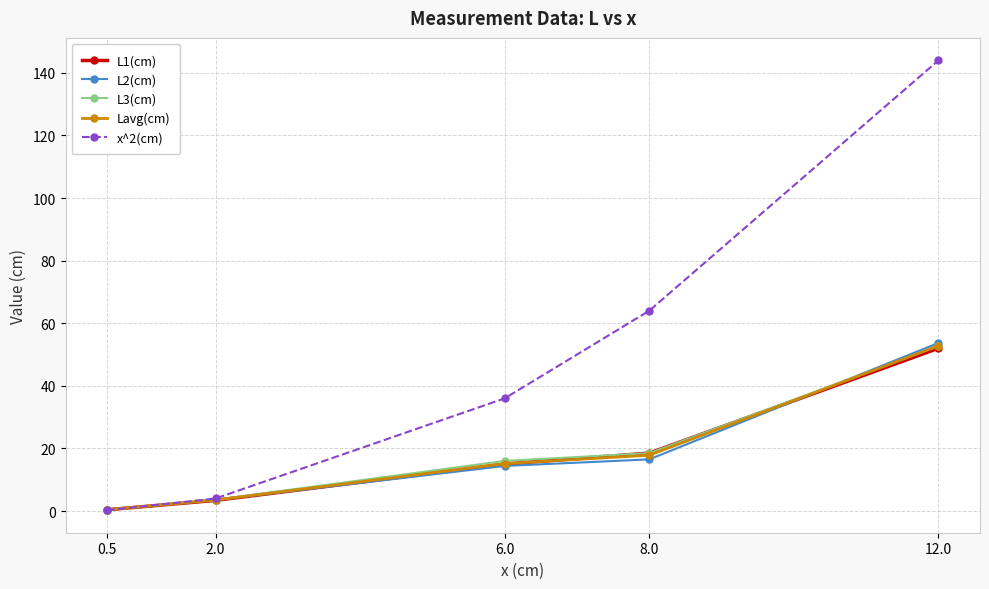

What is the difference between the maximum and second lowest values in the Lavg(cm) series?

49.3